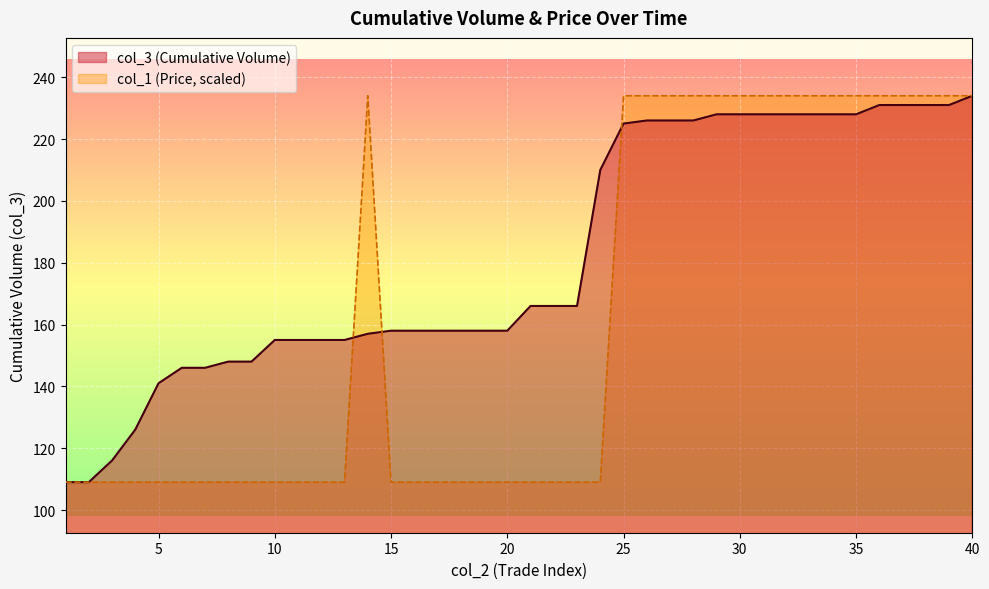

Where is col_3 (Cumulative Volume) nearest to the value 171?

21